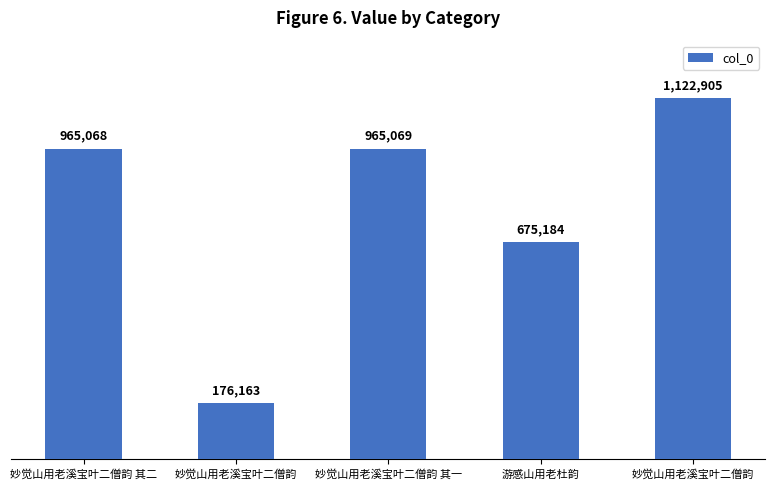

Reading left to right, transcribe all the data shown in this chart.

965068	176163	965069	675184	1122905